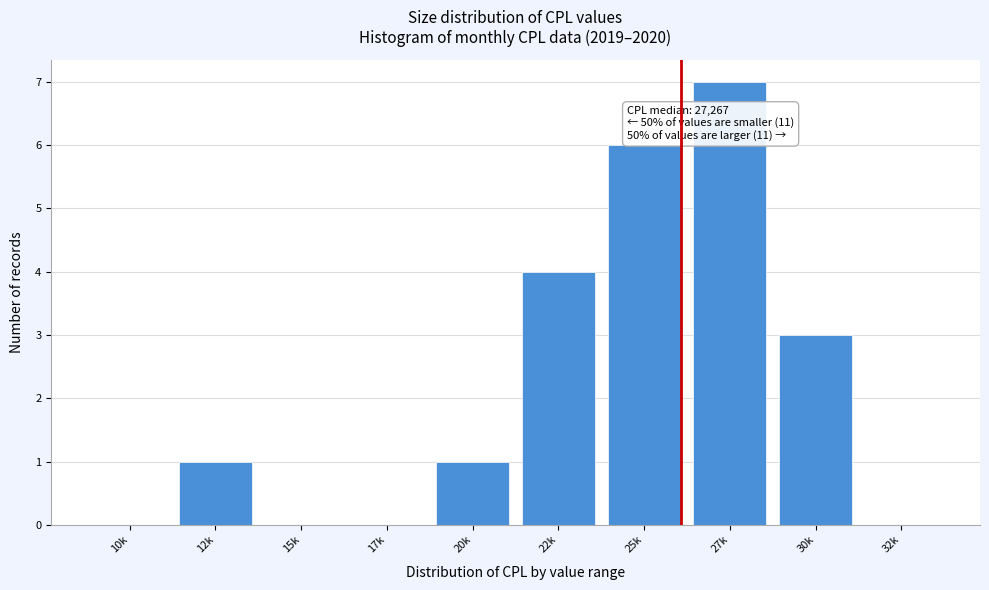

Reading left to right, what are all the values shown in this chart?

10k=0	12k=1	15k=0	17k=0	20k=1	22k=4	25k=6	27k=7	30k=3	32k=0